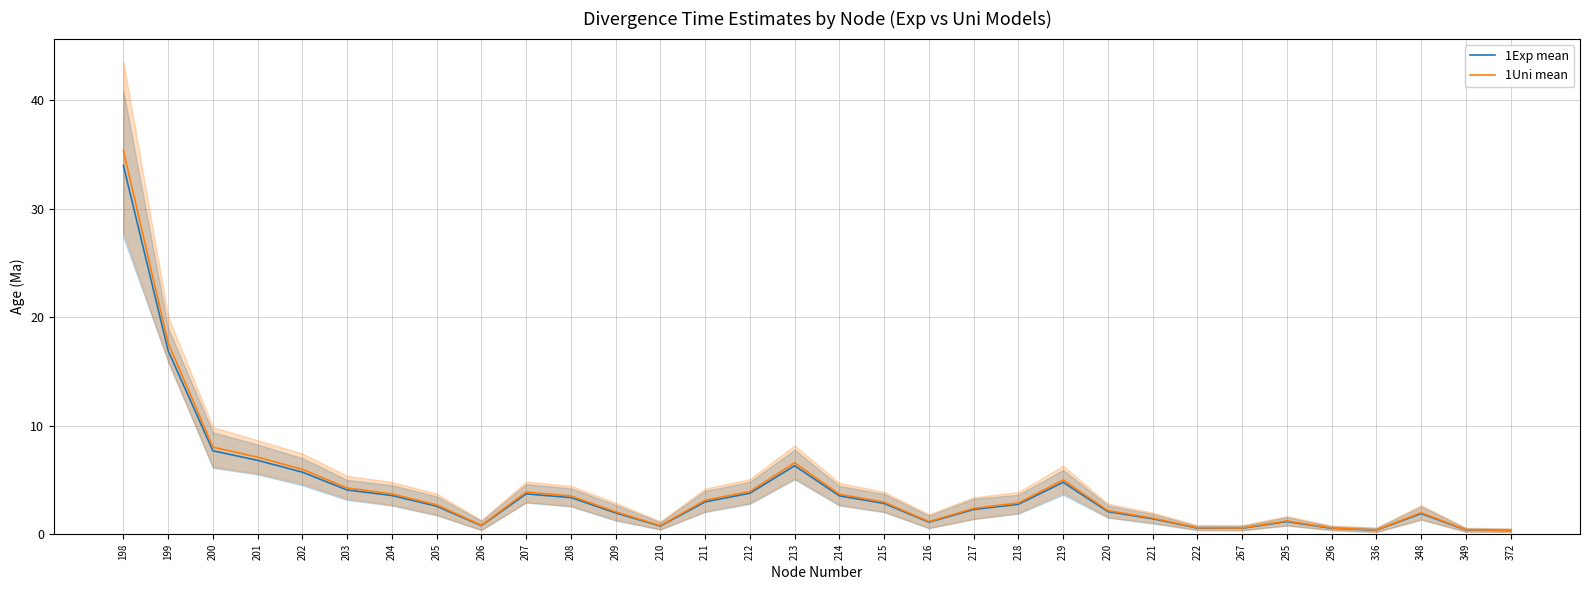

What are all the series names shown in the legend?

1Exp mean, 1Uni mean